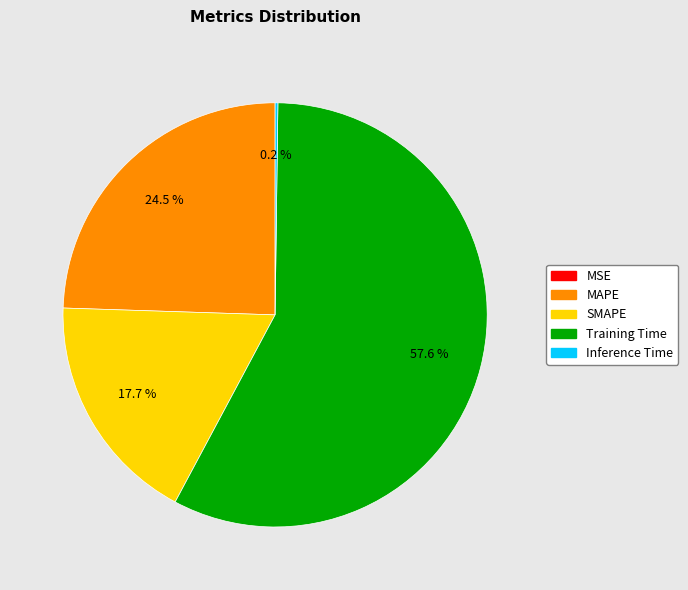

What portion of the pie excludes MAPE?

75.5%